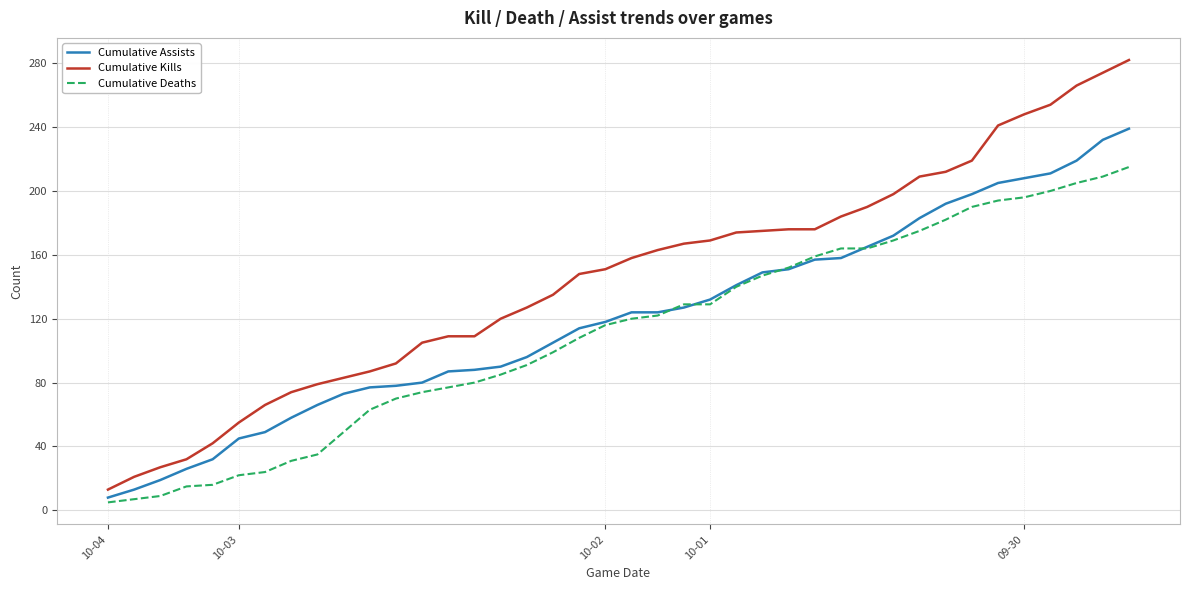

How many lines are shown in the chart?

3